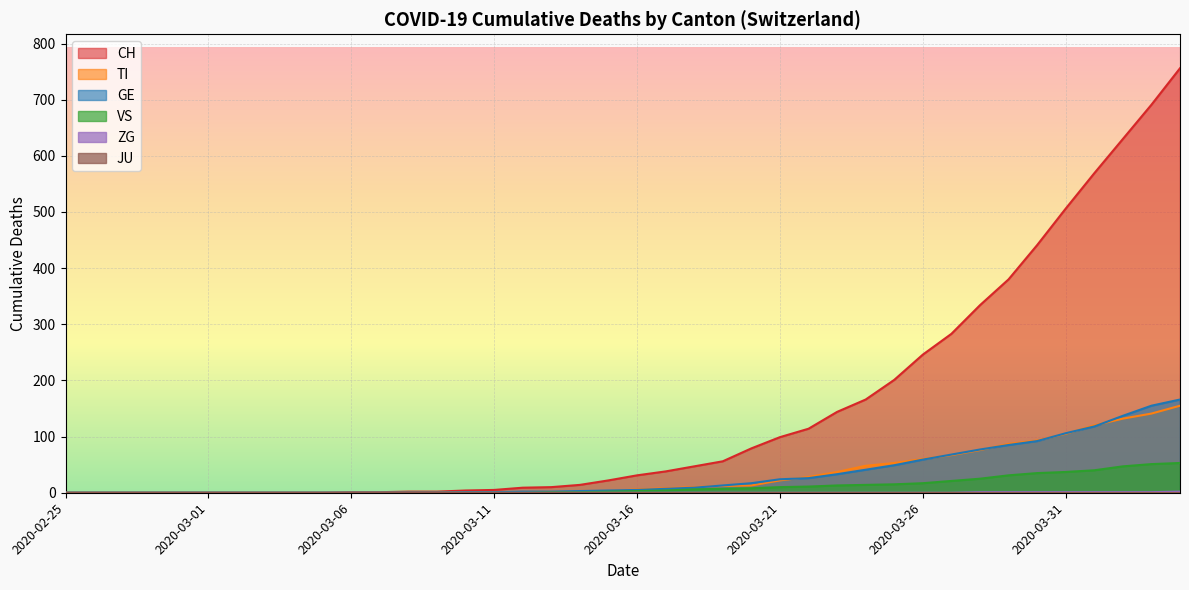

At which category does the chart reach its minimum across all series?

2020-02-25